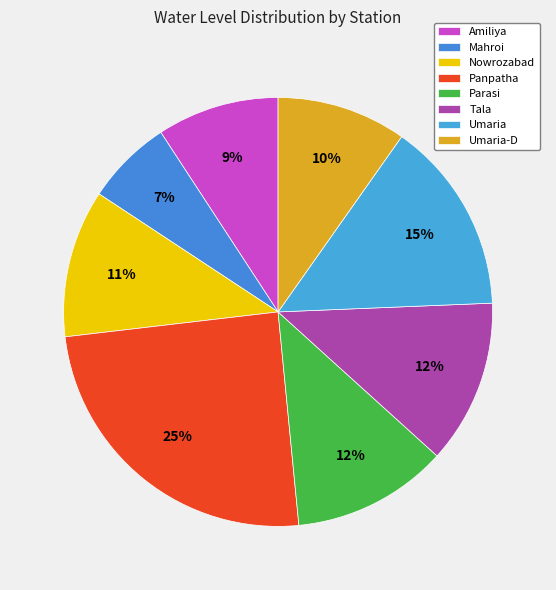

Approximately how many times larger is the value at Amiliya compared to Tala?

0.7